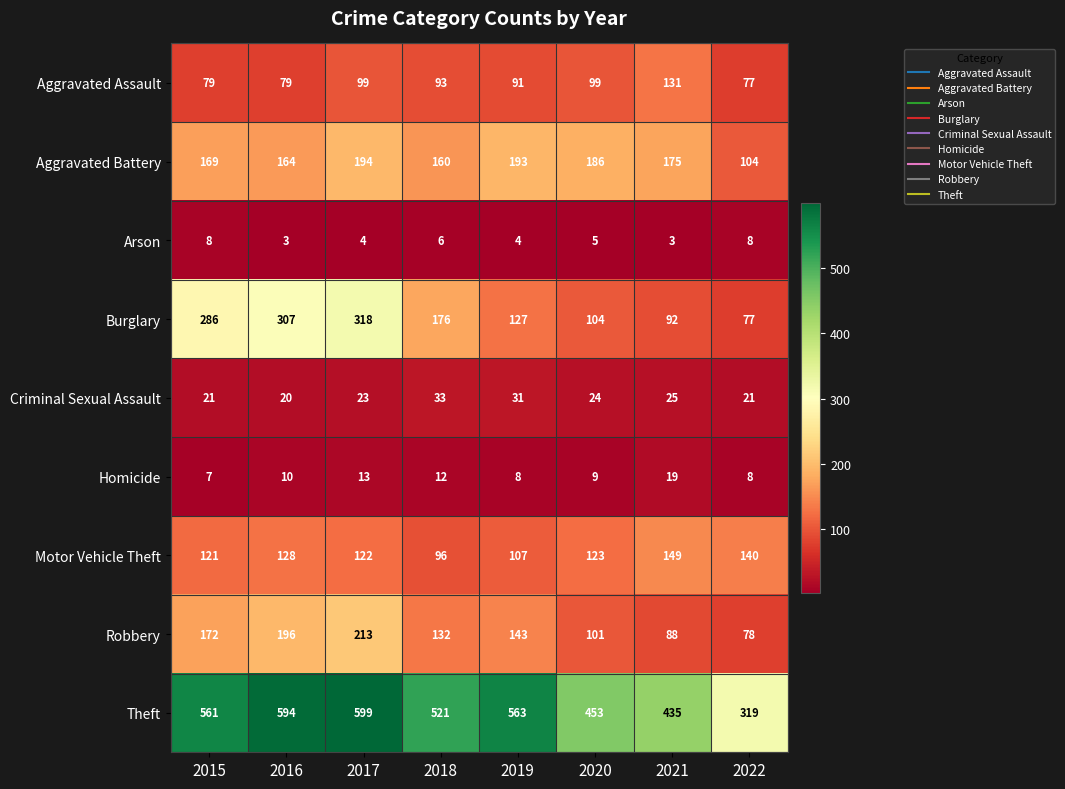

At which label does Homicide reach its peak?

2021